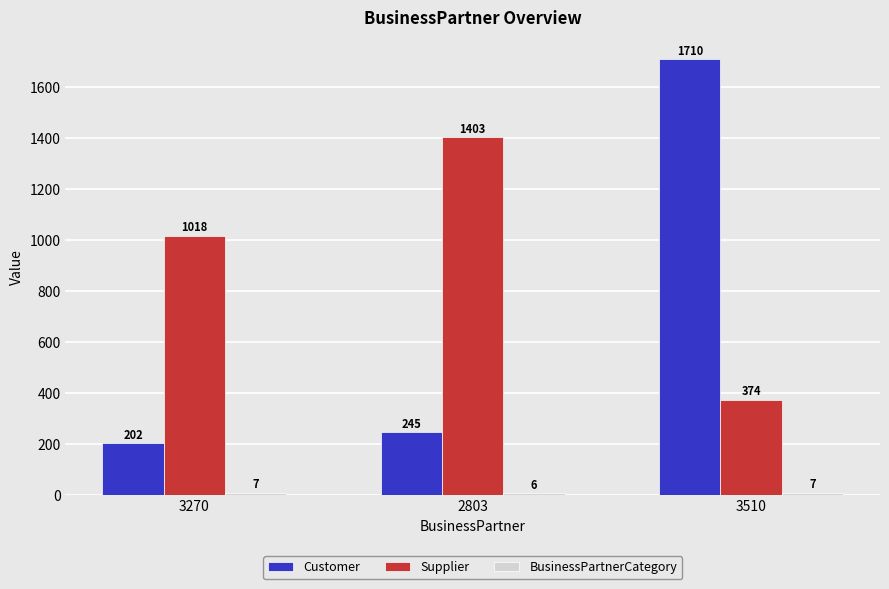

Does the chart contain stacked bars?

No